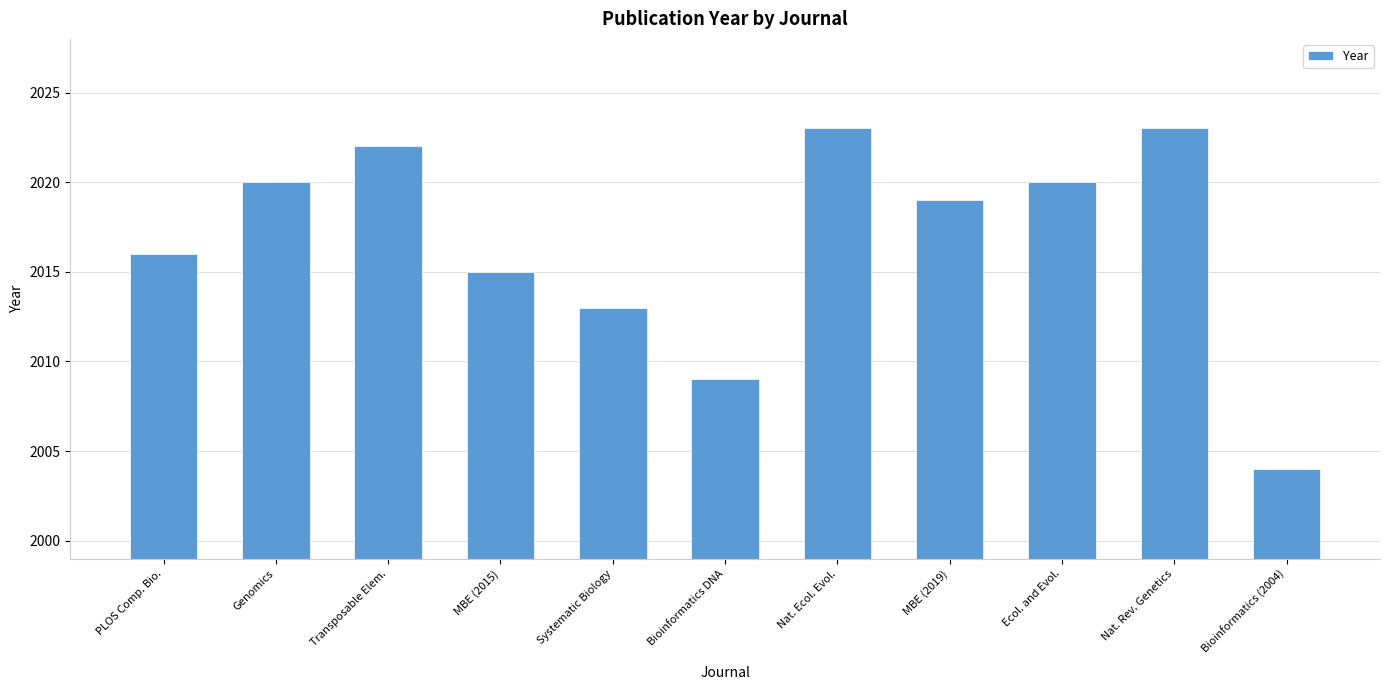

Which label corresponds to the smallest value in the chart?

Bioinformatics (2004)